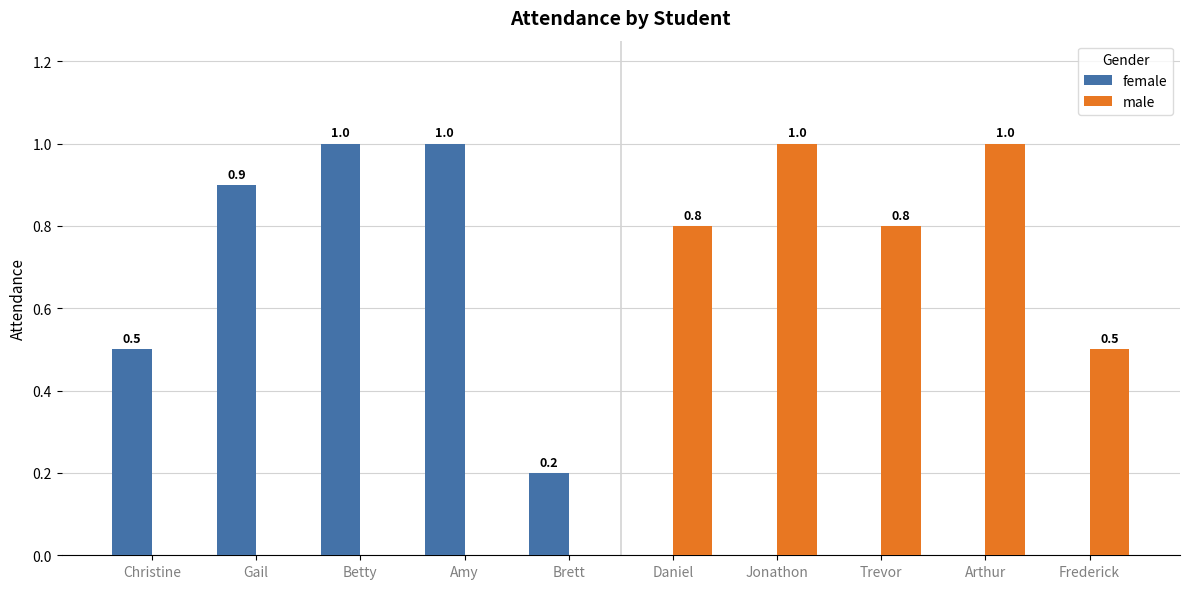

What is the total value across all series at Gail?

0.9